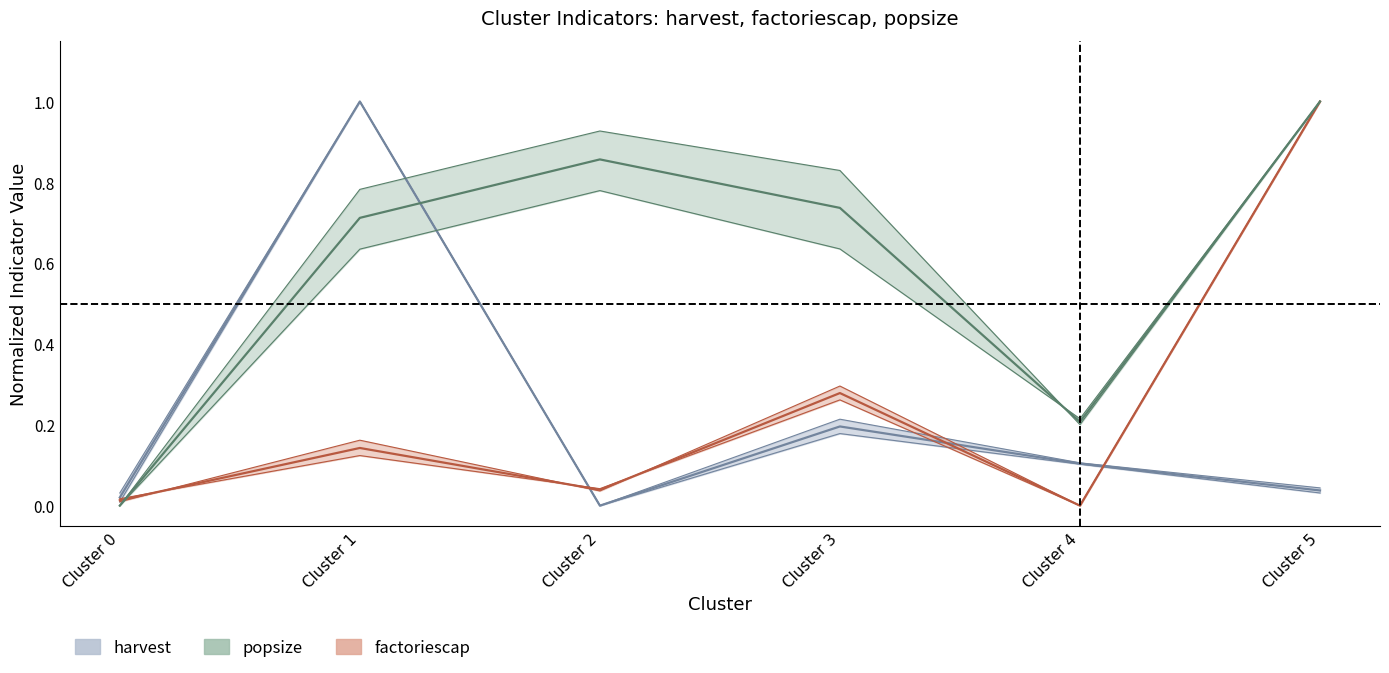

How many positive values does the popsize series have?

5